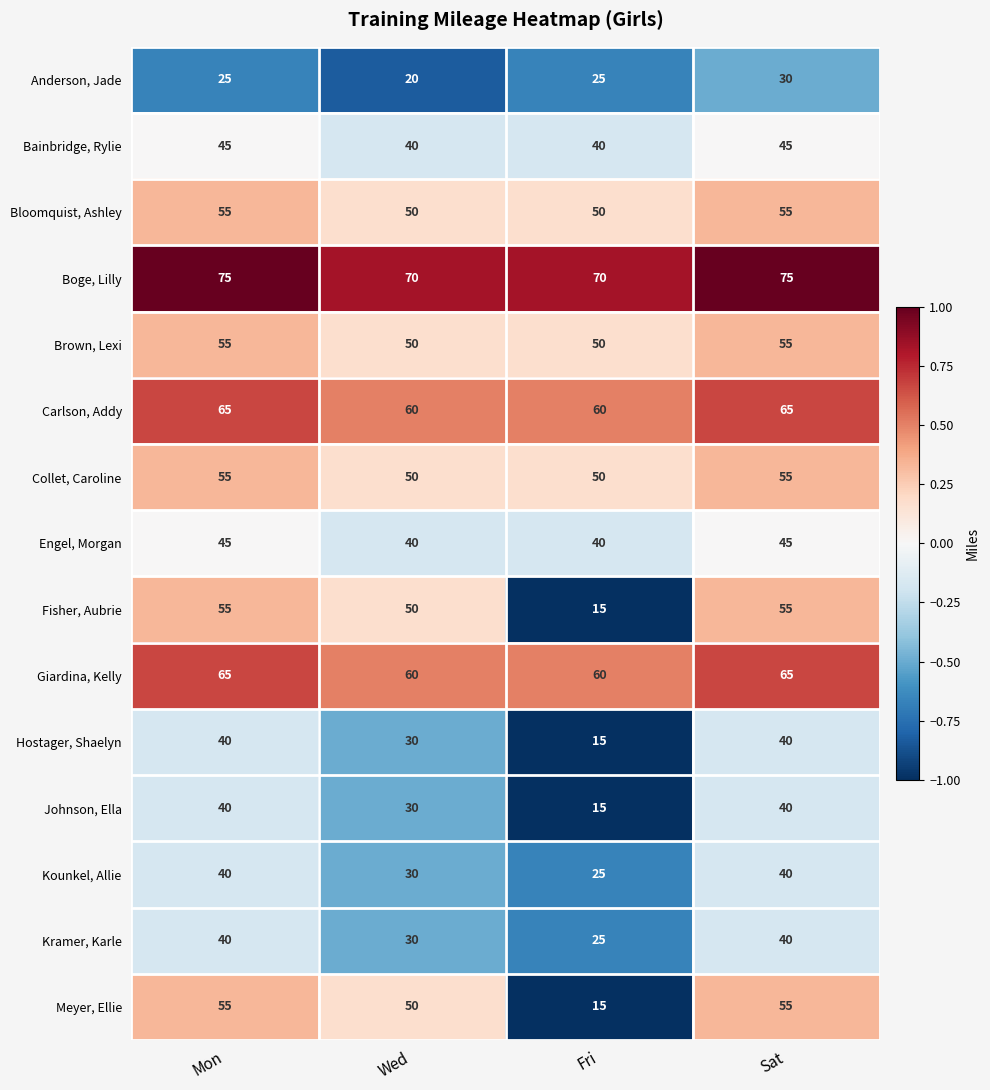

Which series has the largest total across all categories?

Boge, Lilly